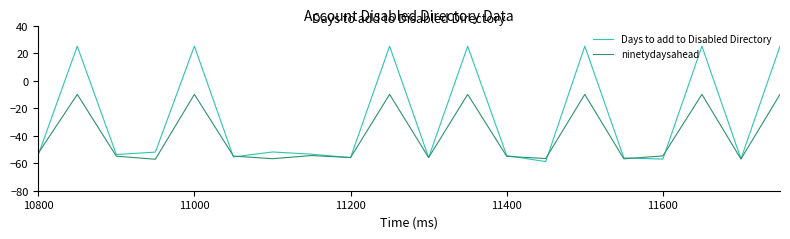

Which series has the largest range (max minus min)?

Days to add to Disabled Directory